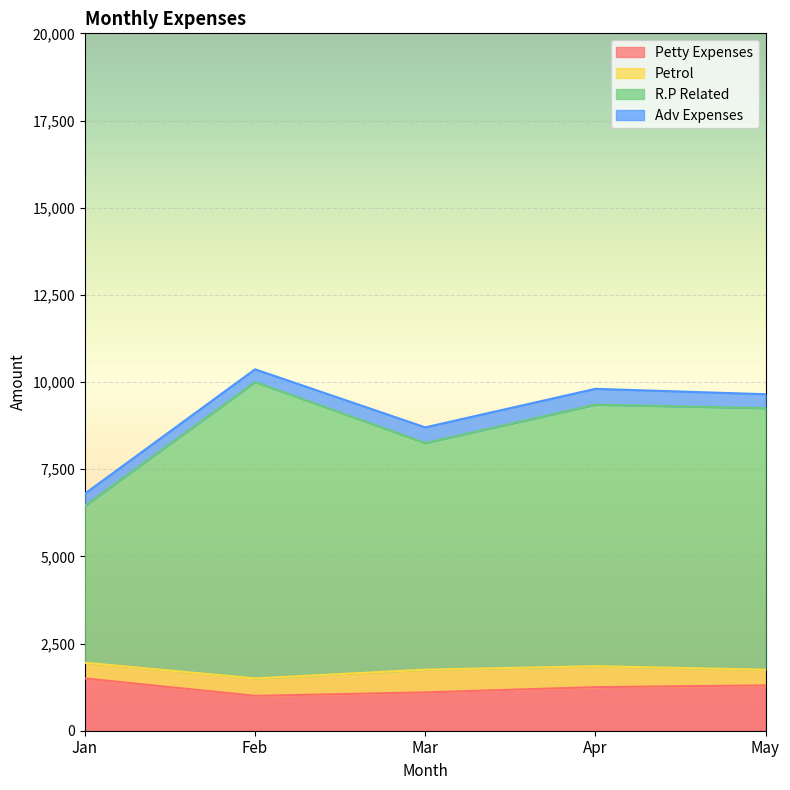

What is the total value across all series at May?

9650